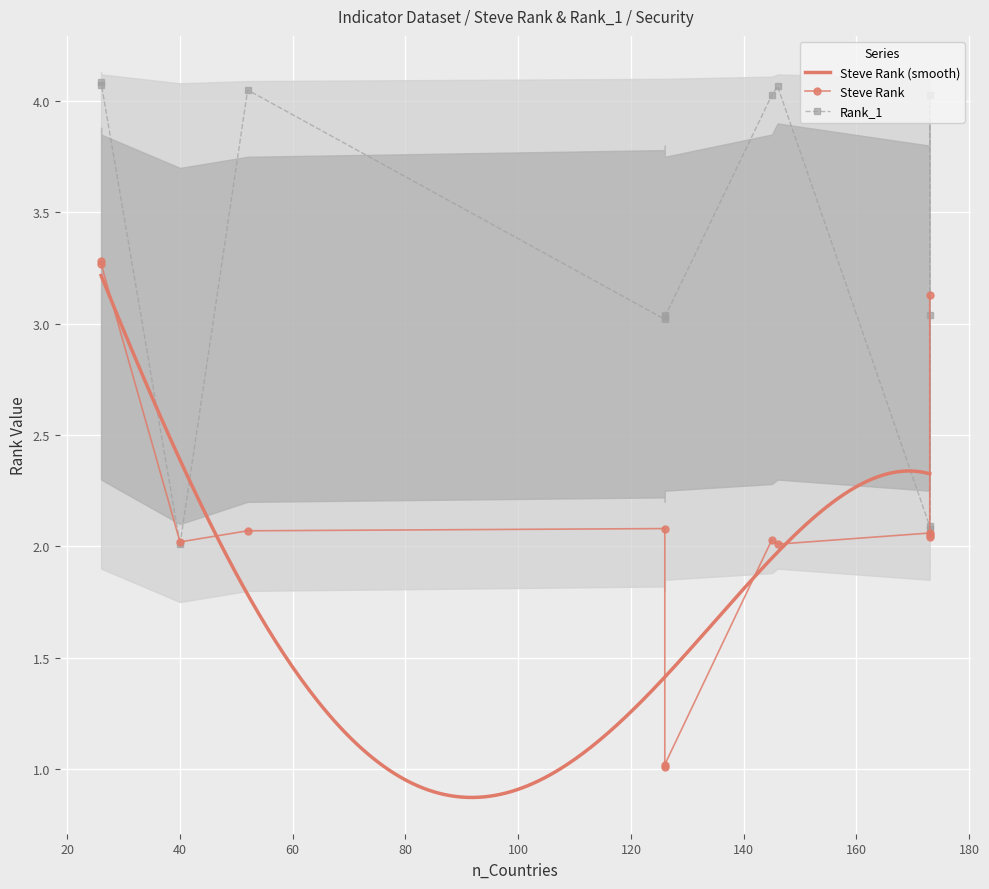

What is the average value of the Steve Rank series?

2.2